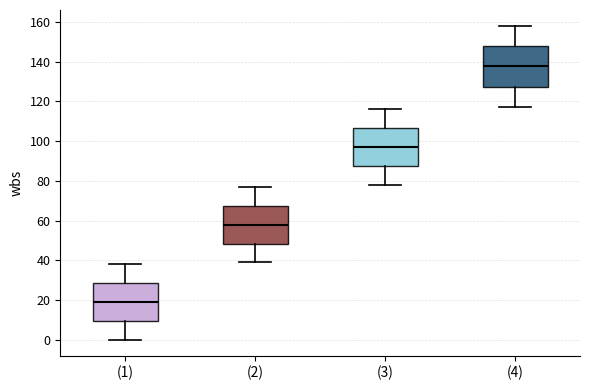

Reading left to right, read every box against the y-axis: the position of its median line, the range the box covers, and the ends of its whiskers. The values are not printed on the chart, so give them approximately, as read against the axis.

(1): median 20, box 10 to 28, whiskers 0 to 38
(2): median 58, box 48 to 68, whiskers 40 to 78
(3): median 98, box 88 to 106, whiskers 78 to 116
(4): median 138, box 128 to 148, whiskers 118 to 158